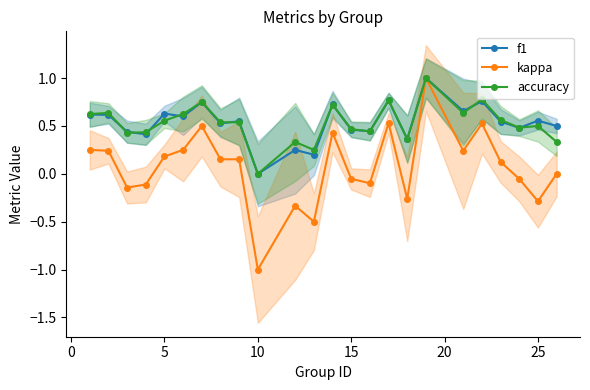

At which label does accuracy reach its minimum?

10